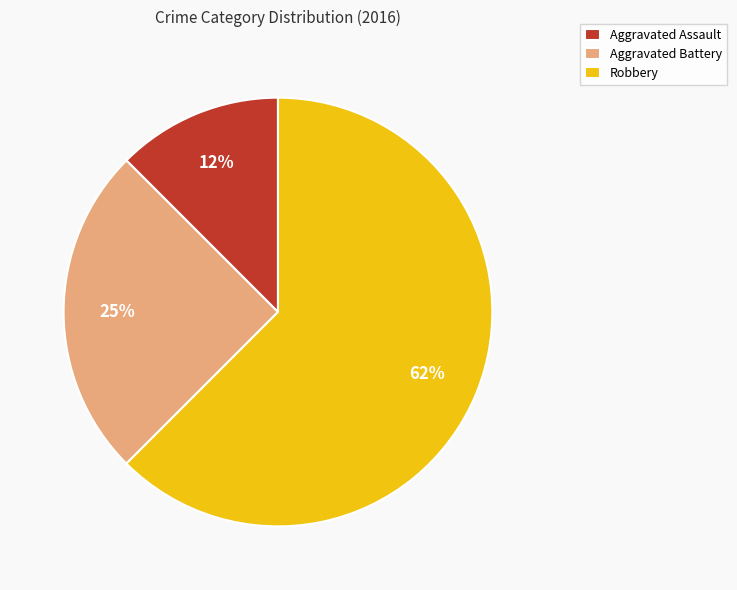

To the nearest percent, what portion does Aggravated Battery represent?

25%